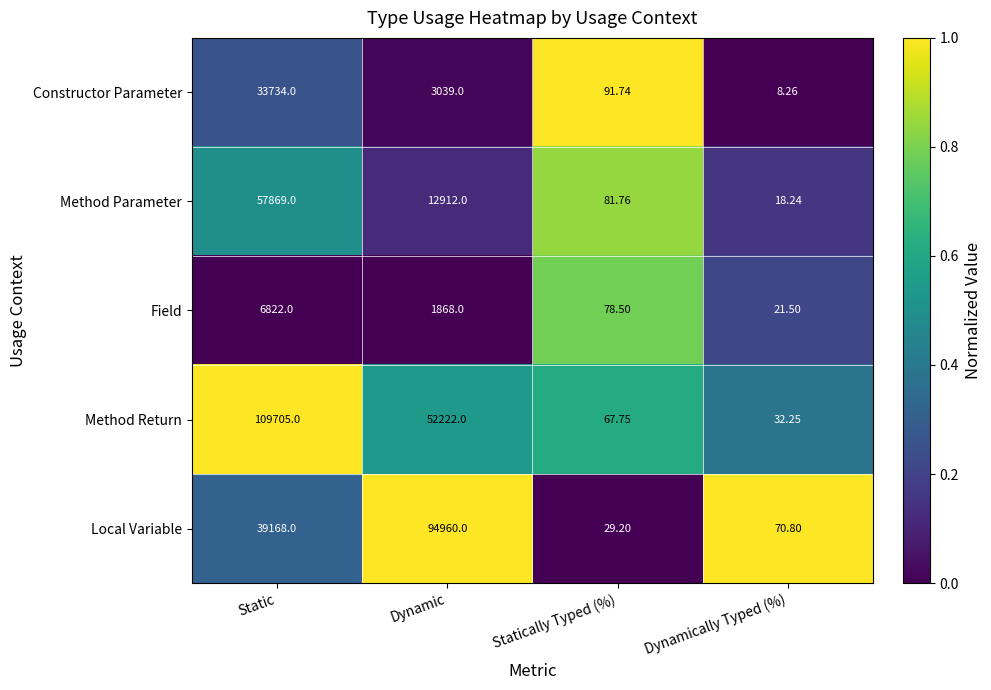

How many series are shown in this chart?

5